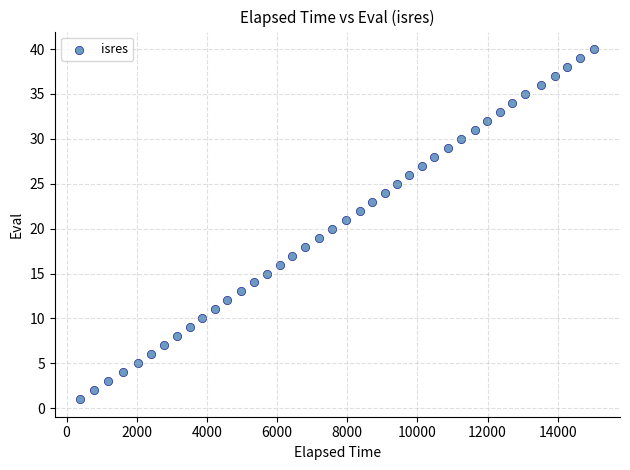

What is the range of Y values (max minus min)?

39